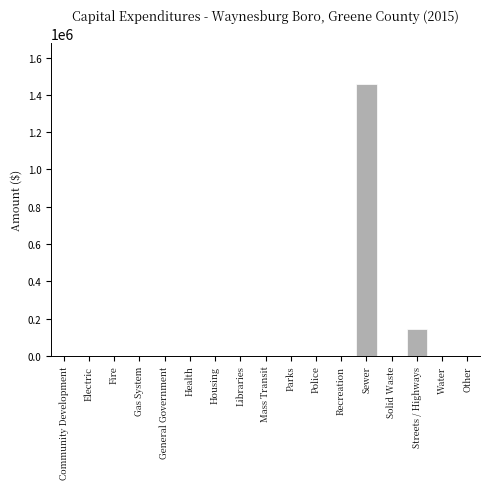

Reading left to right, transcribe all the data shown in this chart.

Community Development=0	Electric=0	Fire=0	Gas System=0	General Government=0	Health=0	Housing=0	Libraries=0	Mass Transit=0	Parks=0	Police=0	Recreation=0	Sewer=1457872	Solid Waste=0	Streets / Highways=141952	Water=0	Other=0